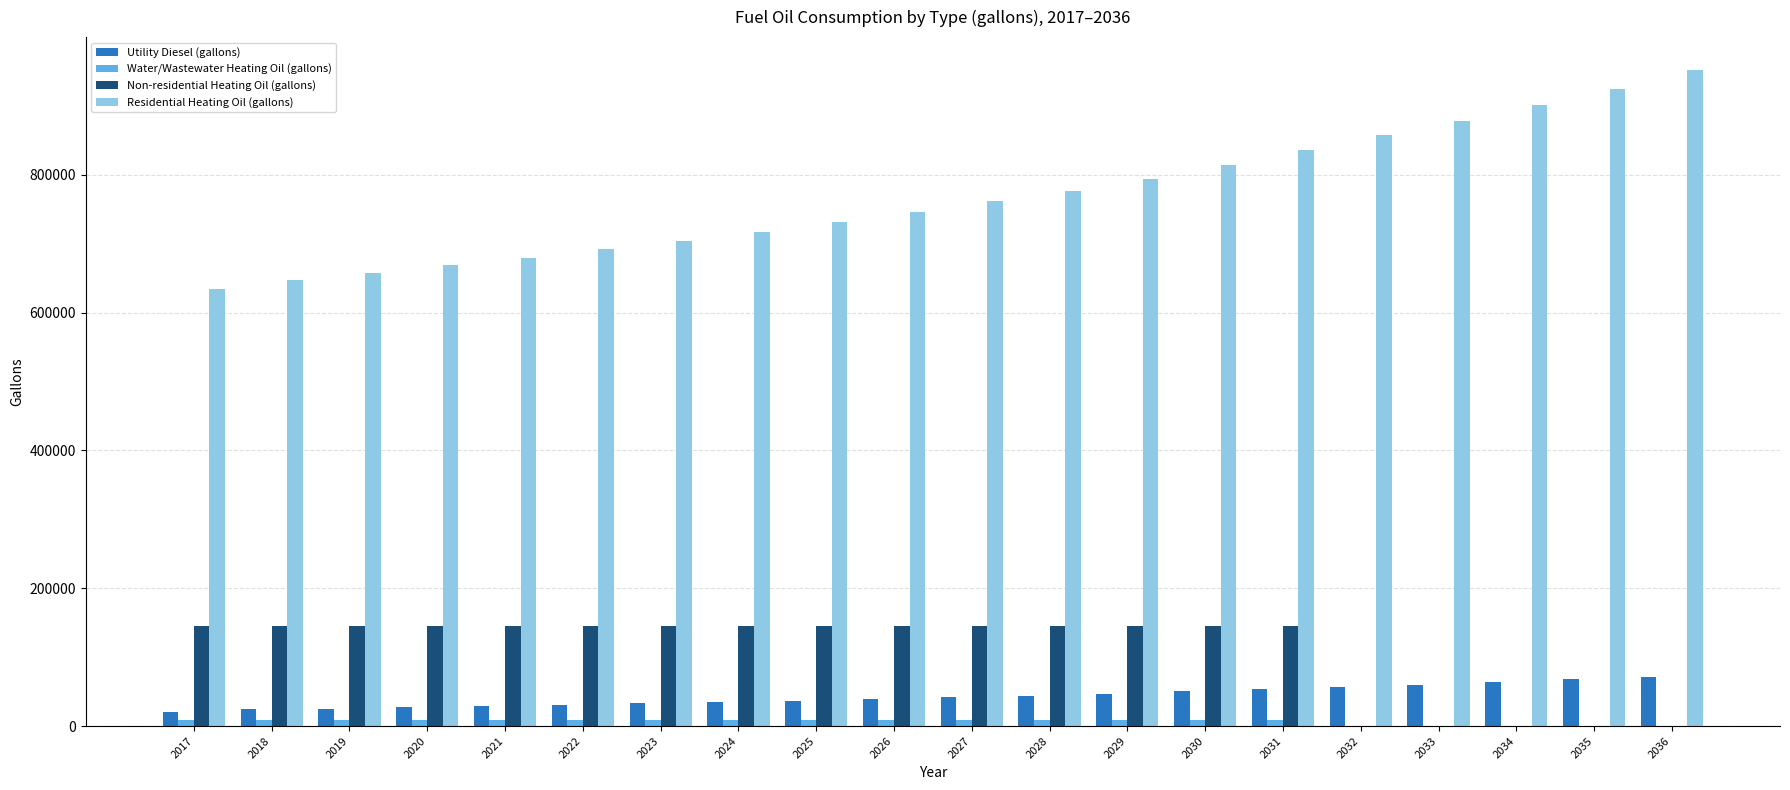

What is the maximum value shown in the chart?

952357.0